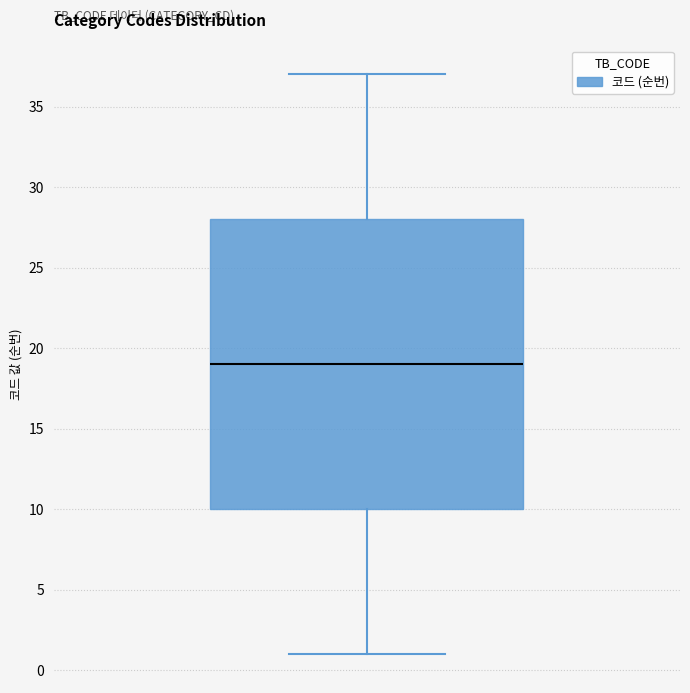

Read this box plot against the y-axis: the position of the median line, the range covered by the box, and the ends of both whiskers. The values are not printed on the chart, so give them approximately, as read against the axis.

median 19, box 10 to 28, whiskers 1 to 37